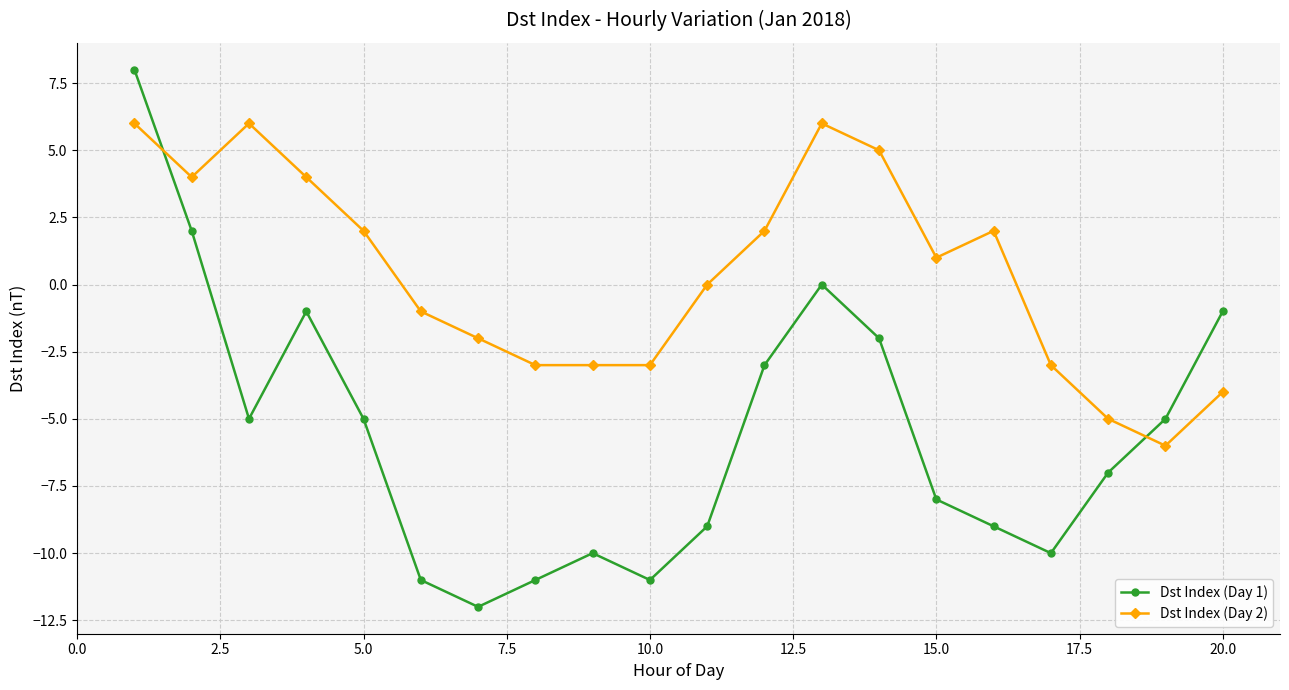

True or false: Dst Index (Day 1) has more than 0 points higher than both neighbors.

True